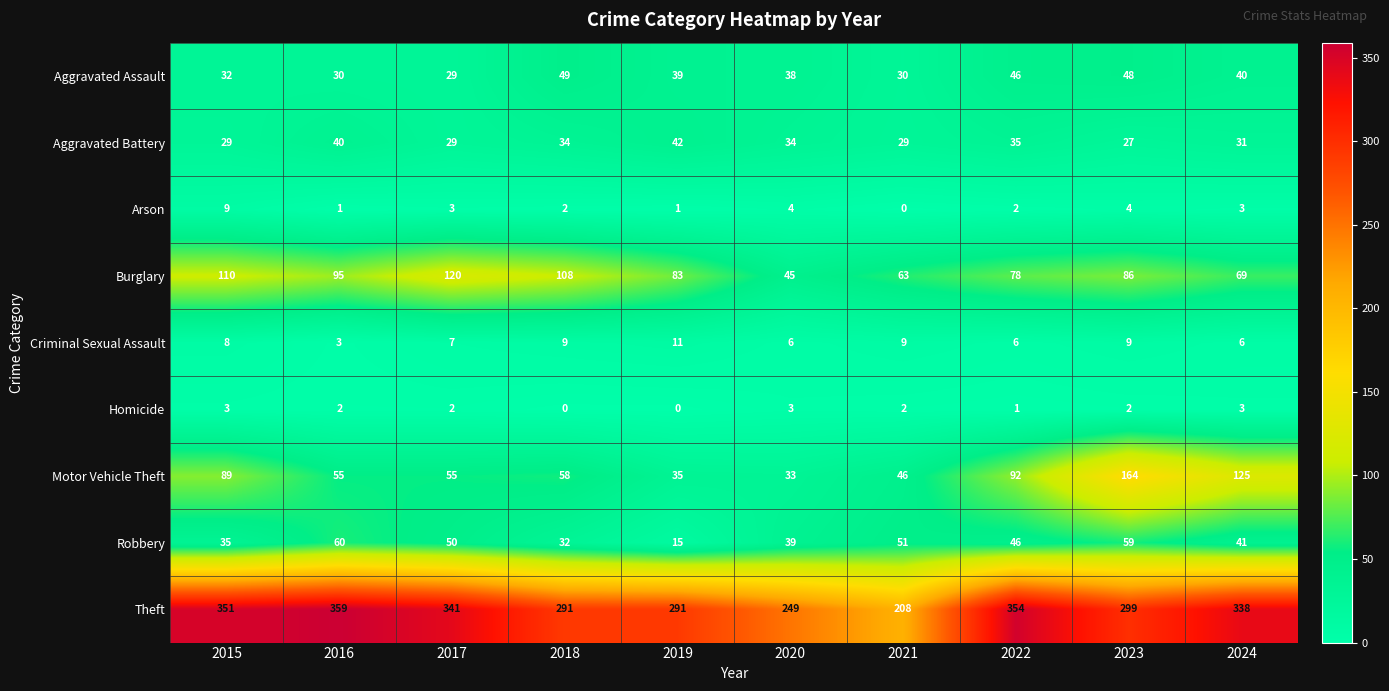

What is the difference between the Motor Vehicle Theft values at 2017 and 2020?

22